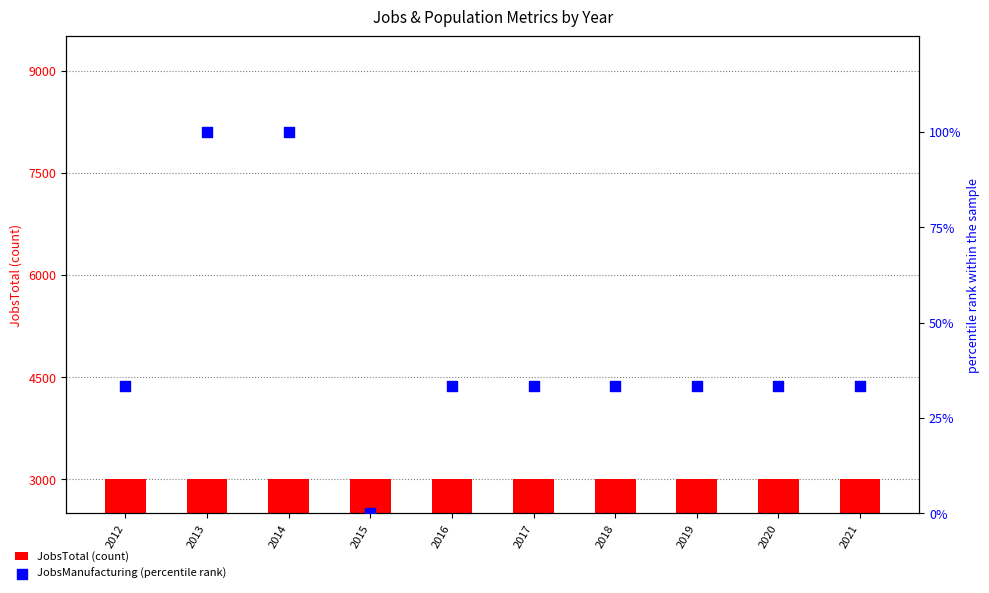

Which series has the largest total across all categories?

JobsManufacturing (percentile rank)